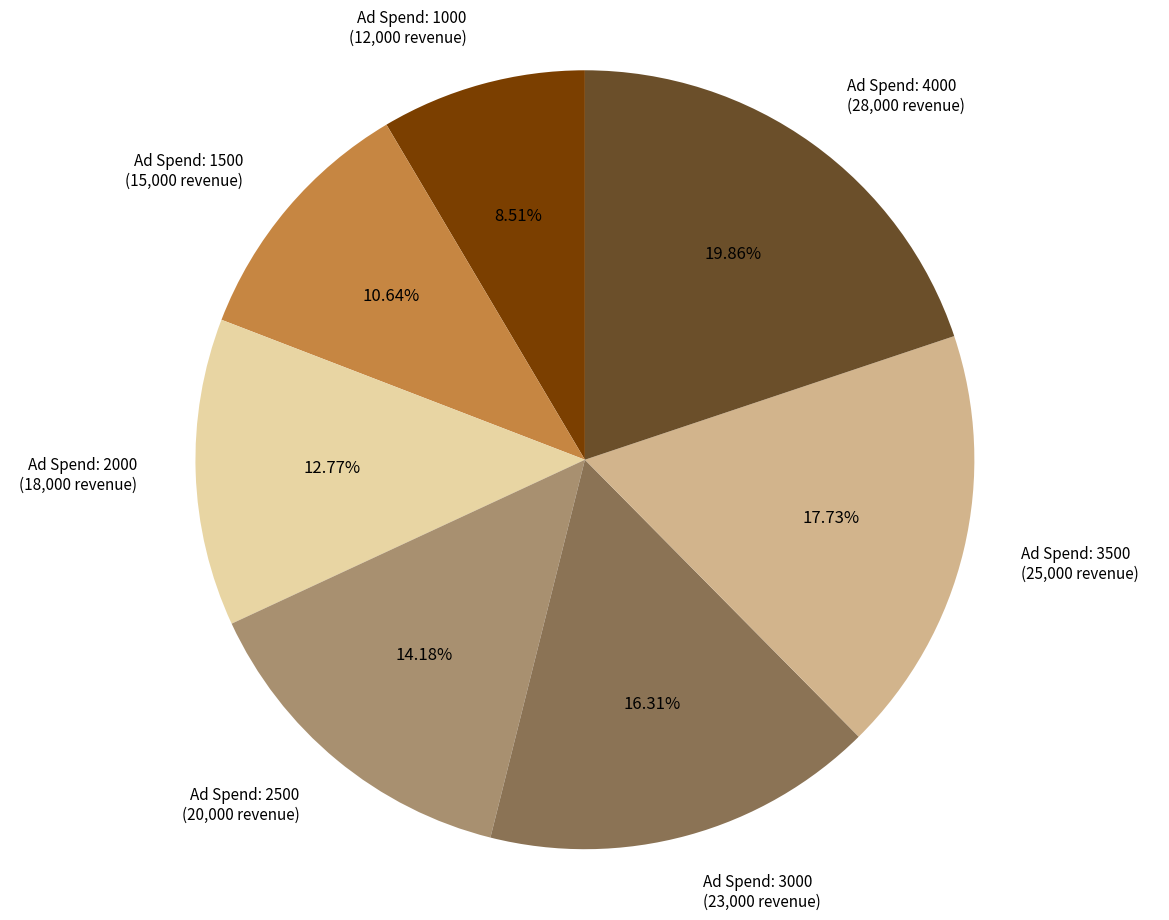

Does any single category account for the majority?

No